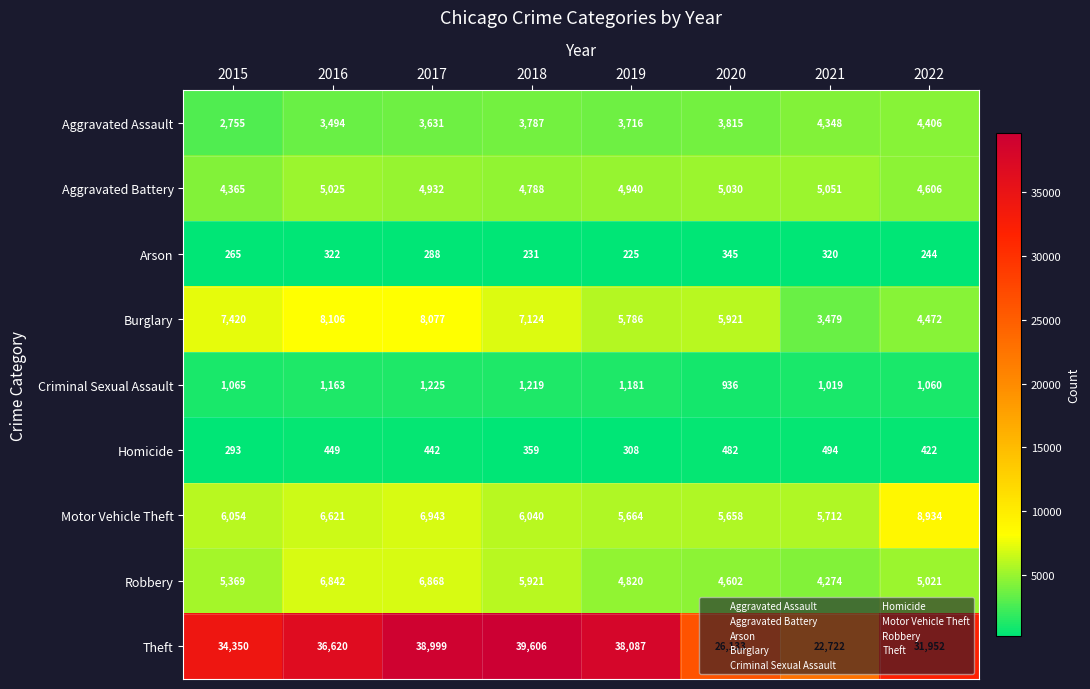

What is the average value of the Robbery series?

5465